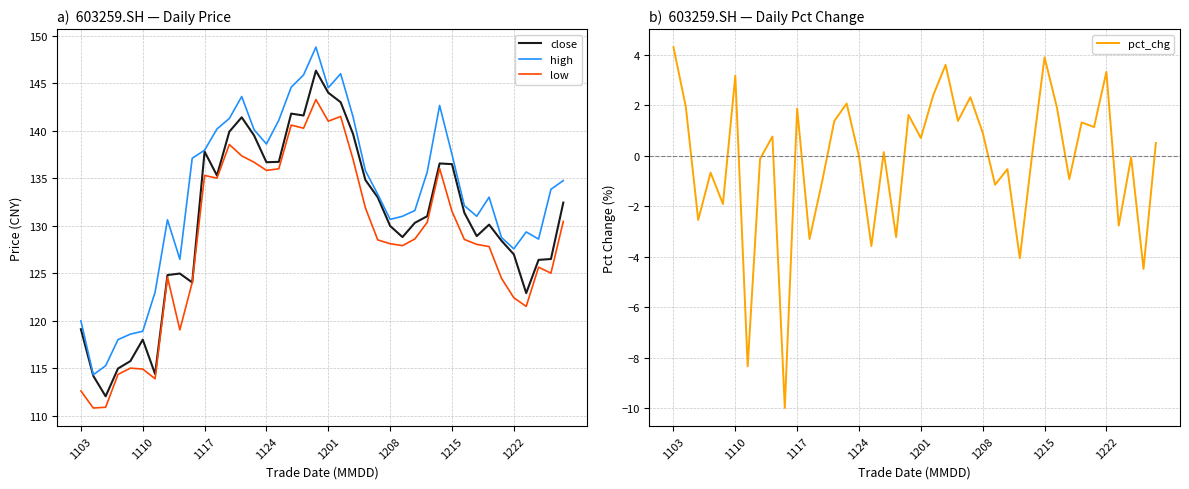

What is the maximum value for low?

143.3